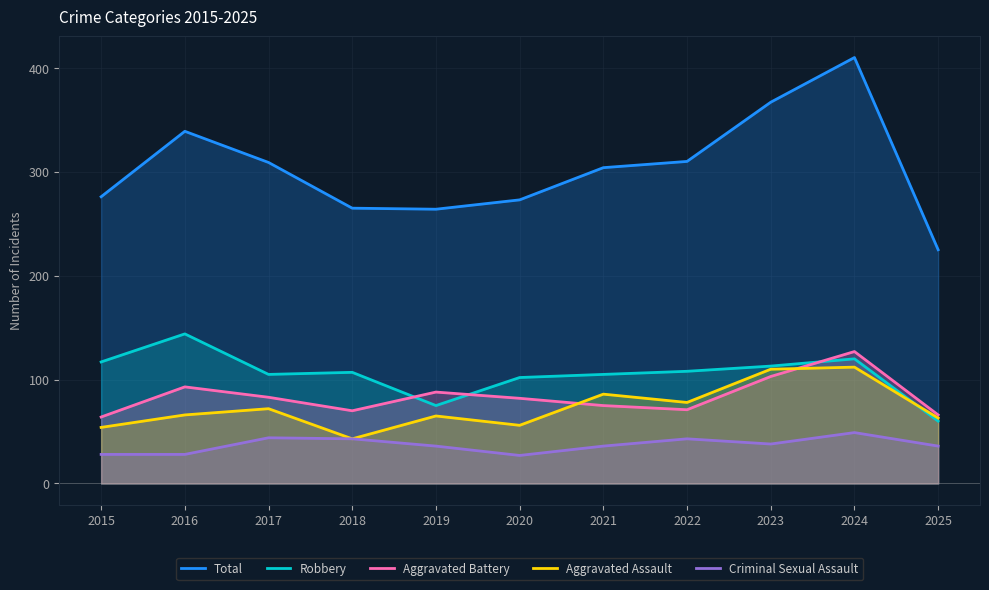

True or false: Total has more than 0 interior local peaks.

True